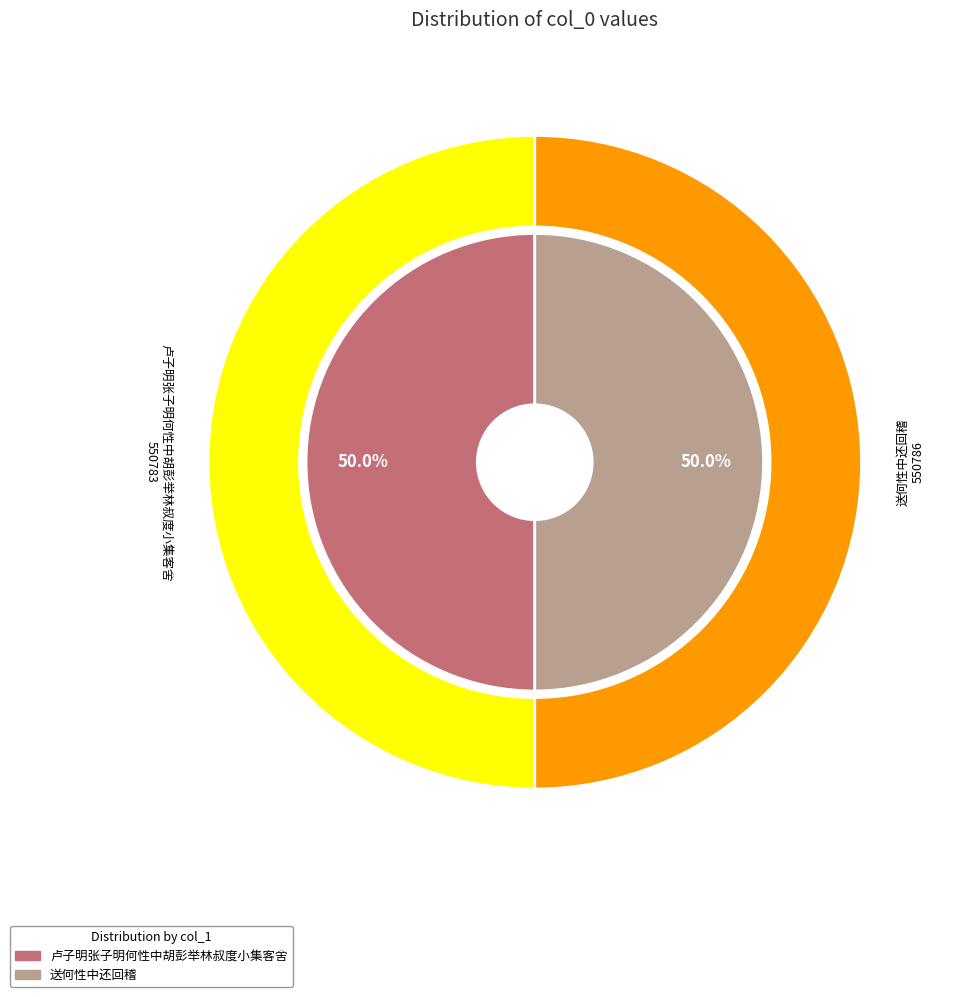

Is 卢子明张子明何性中胡彭举林叔度小集客舍 the majority of the pie?

No